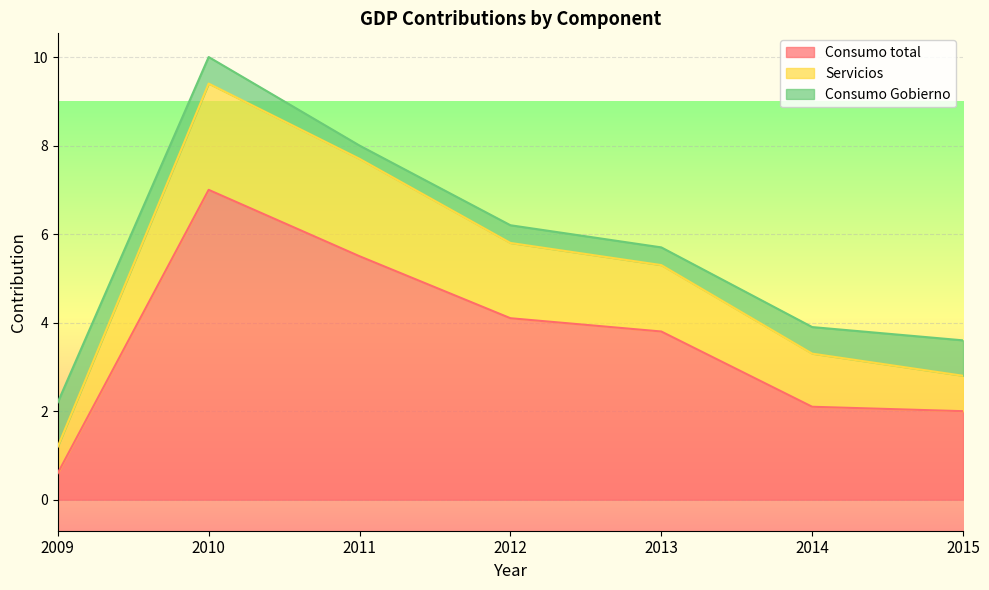

At how many categories does at least one series exceed 1?

7